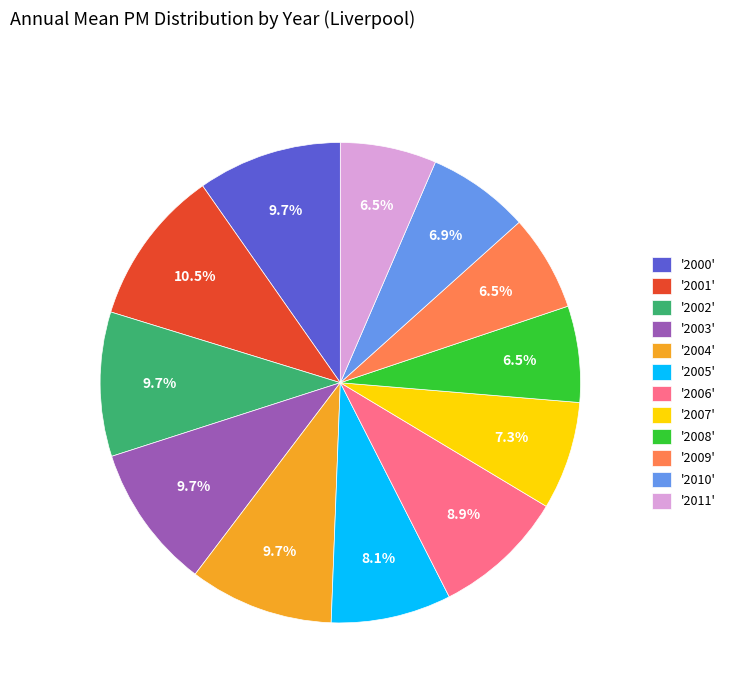

Which category has the biggest portion of the pie?

'2001'